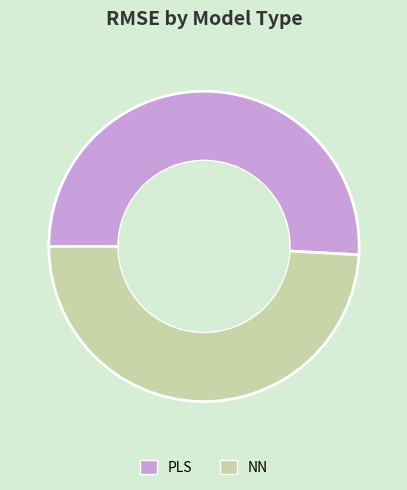

What is the ratio of the value at PLS to the value at NN?

1.0